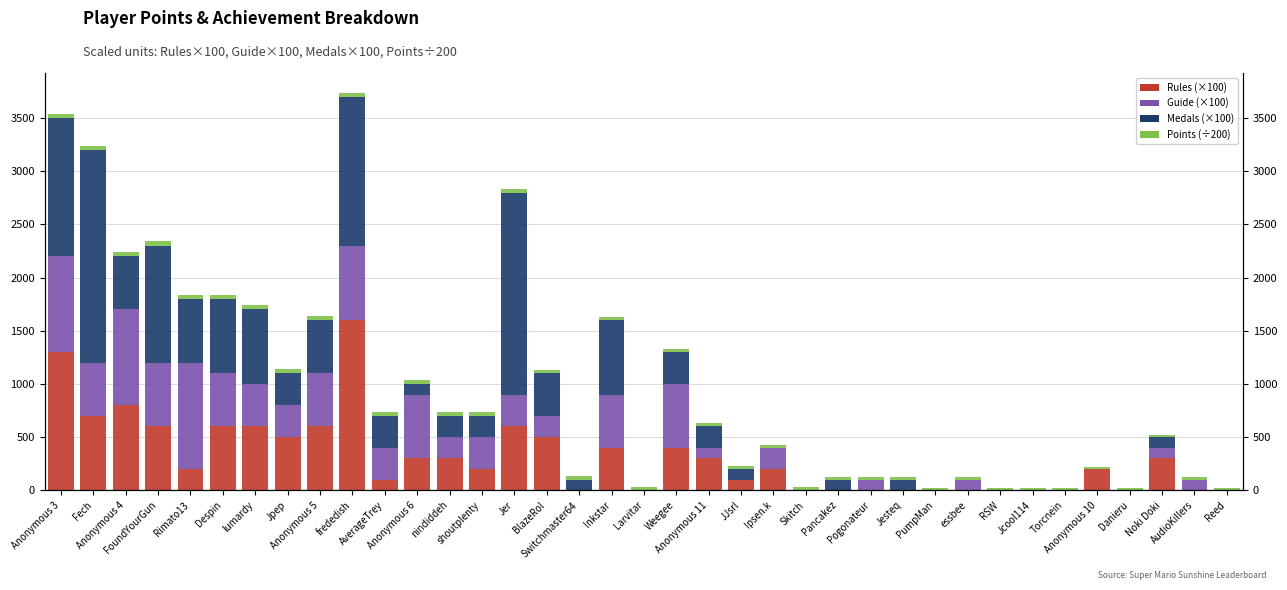

Which series changed the most between Rimato13 and Inkstar?

Guide